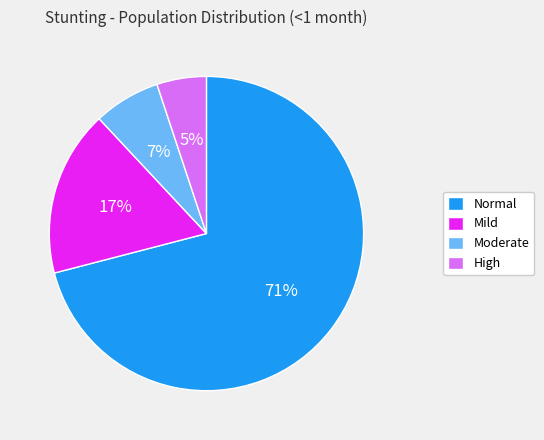

What percentage is the High slice, to the nearest percent?

5%